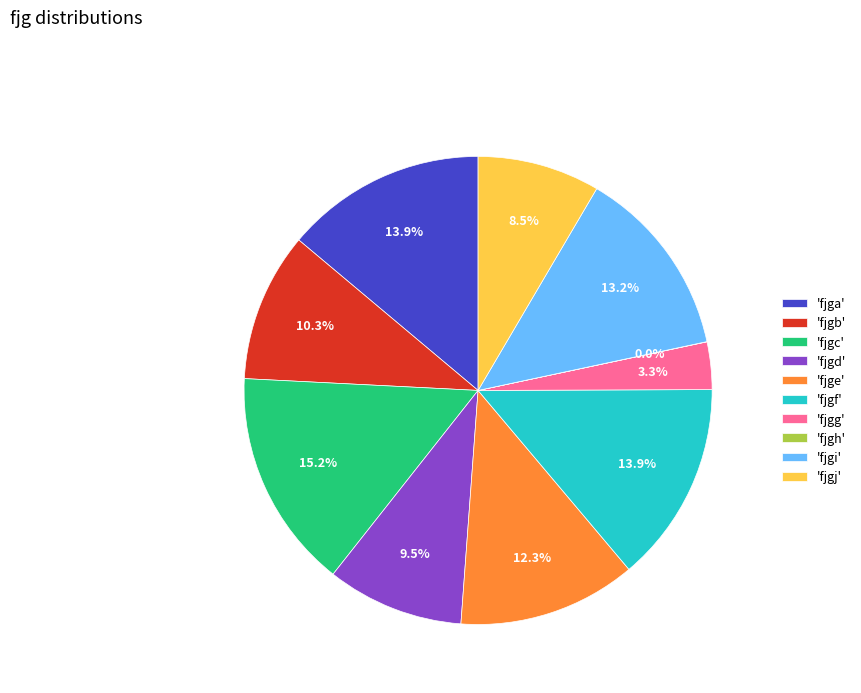

Approximately how many times larger is the value at 'fjgi' compared to 'fjgc'?

0.9